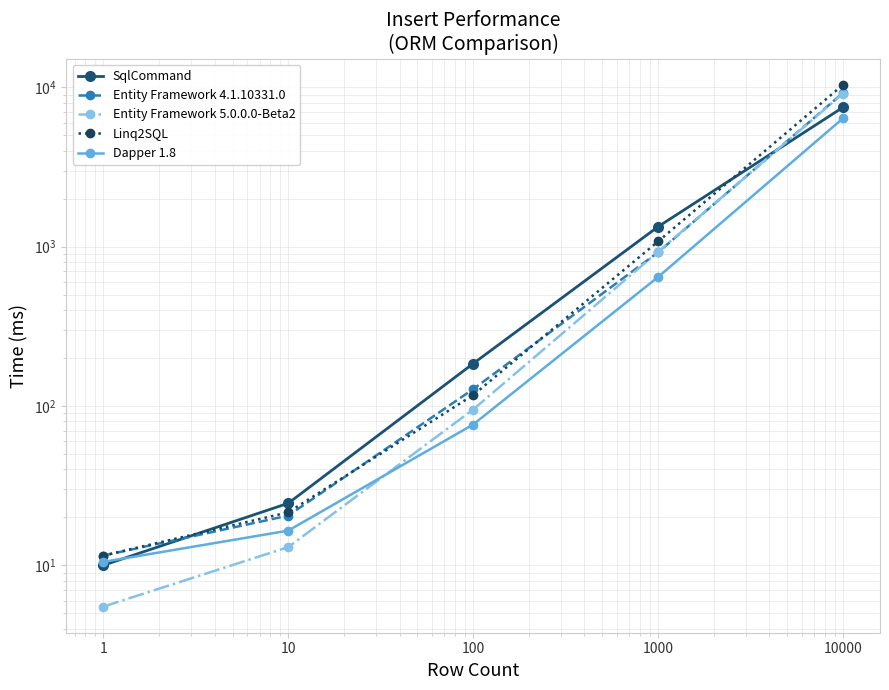

At which category is the sum across all series the highest?

10000